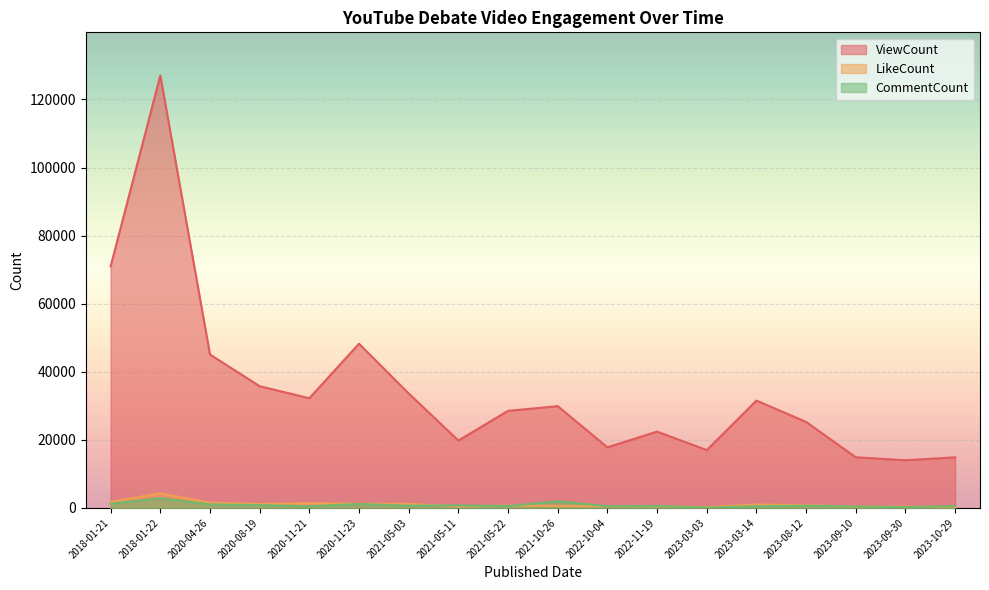

The value of ViewCount at 2021-05-03 is 33636. True or false?

True